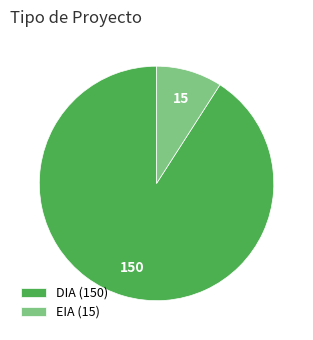

Approximately how many times larger is the value at DIA (150) compared to EIA (15)?

10.0